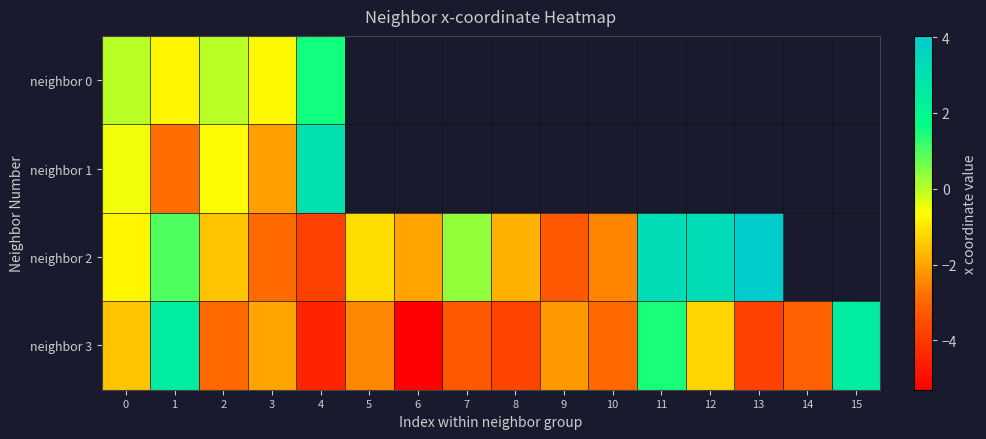

Where is neighbor 2 nearest to the value 0?

7